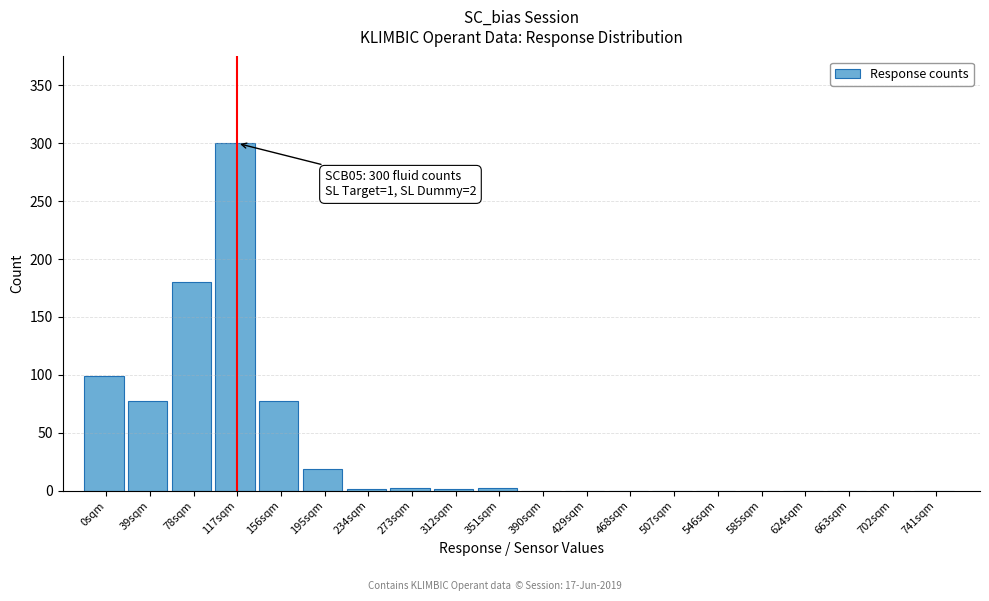

At which label is the value closest to 150?

78sqm